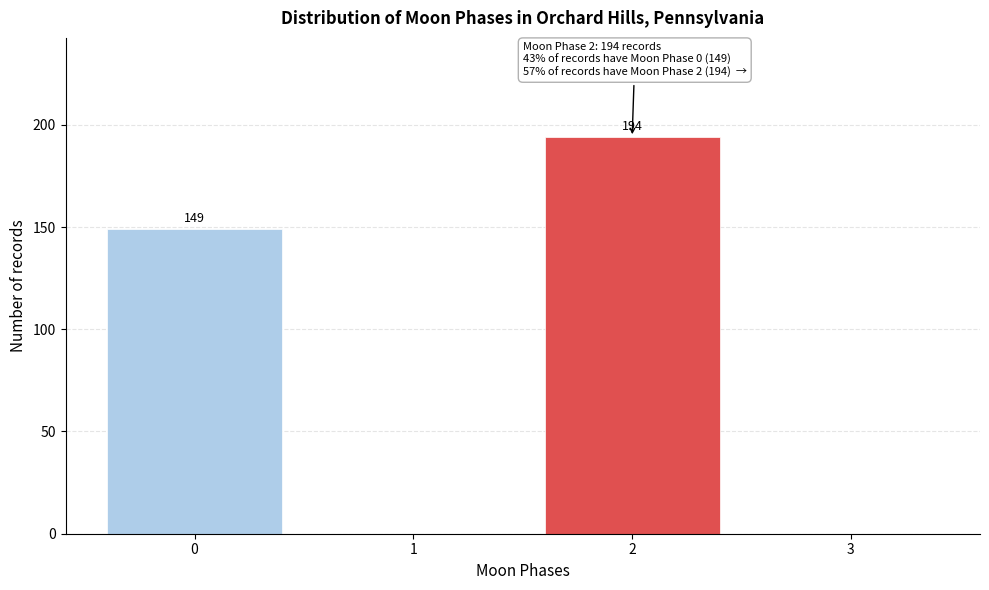

Reading left to right, list all the values displayed in this chart.

0=149	1=0	2=194	3=0